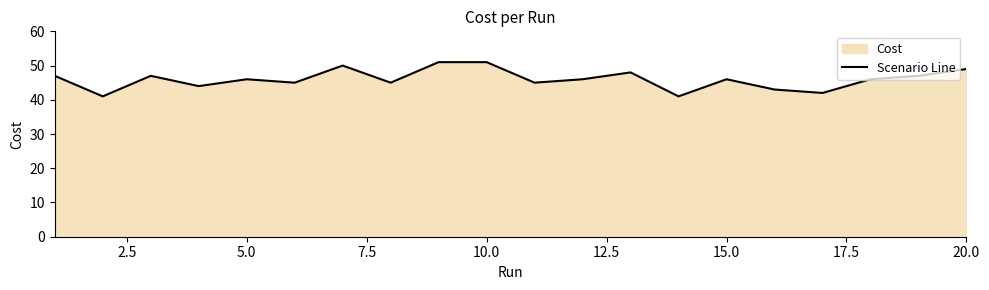

The value at 15.0 is 46.0. True or false?

True